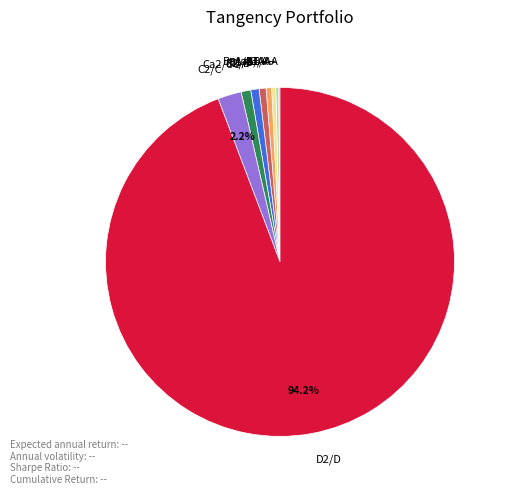

What is the largest slice in the pie chart?

D2/D